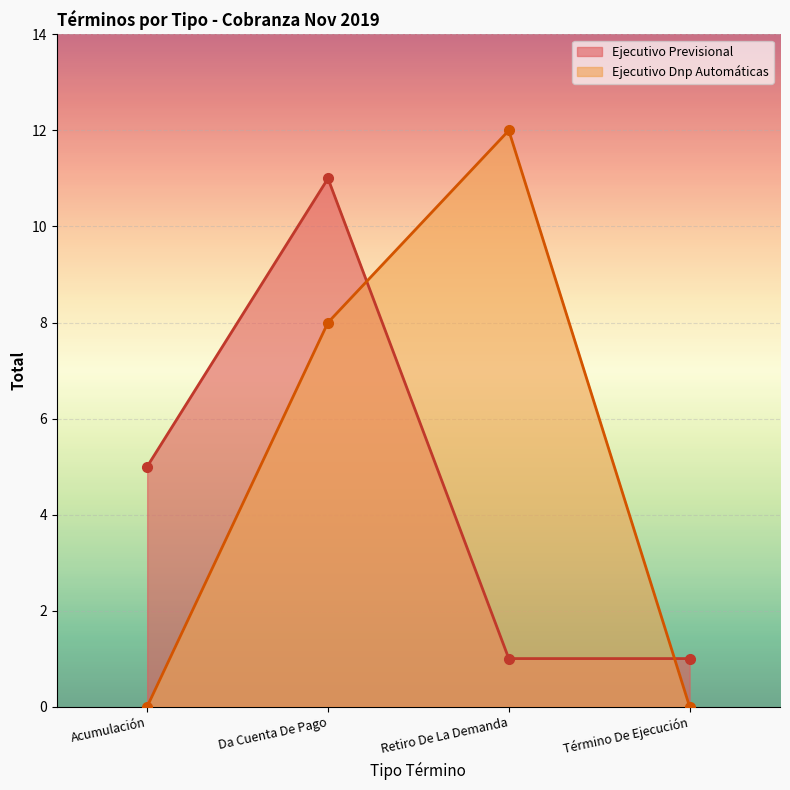

List the labels in order of value, smallest first.

Retiro De La Demanda, Término De Ejecución, Acumulación, Da Cuenta De Pago